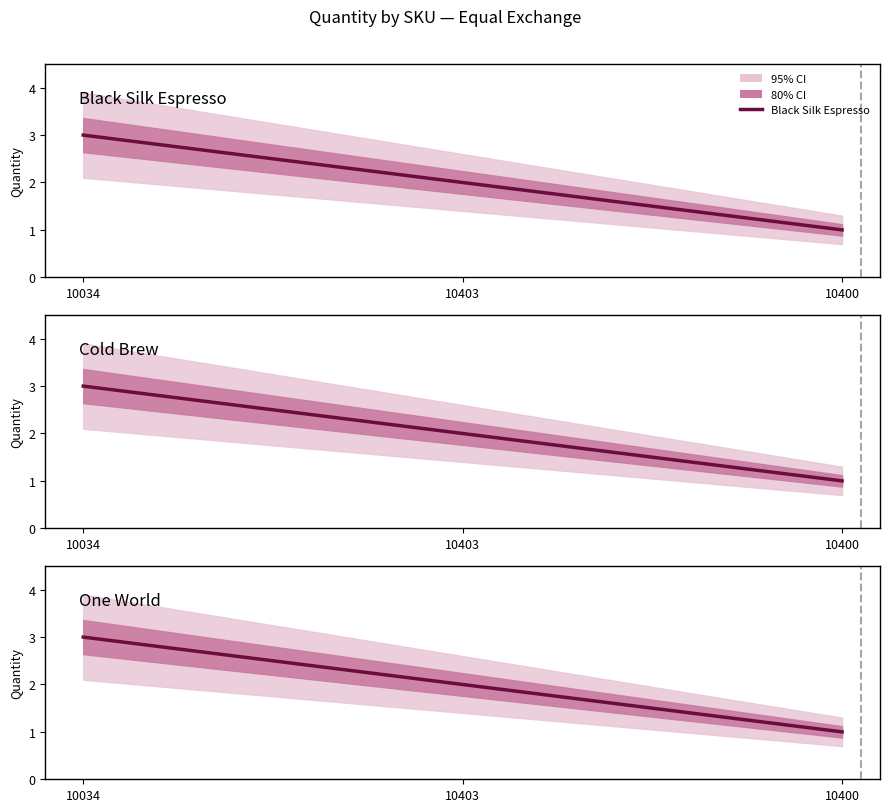

What is the difference between the values at 10034 and 10400?

2